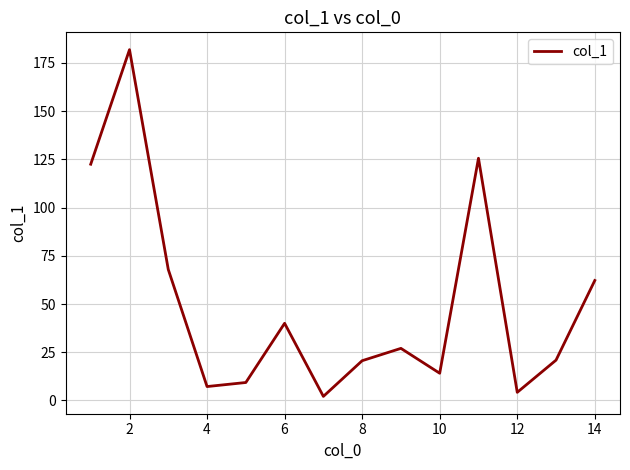

What is the sum of all values?

705.5